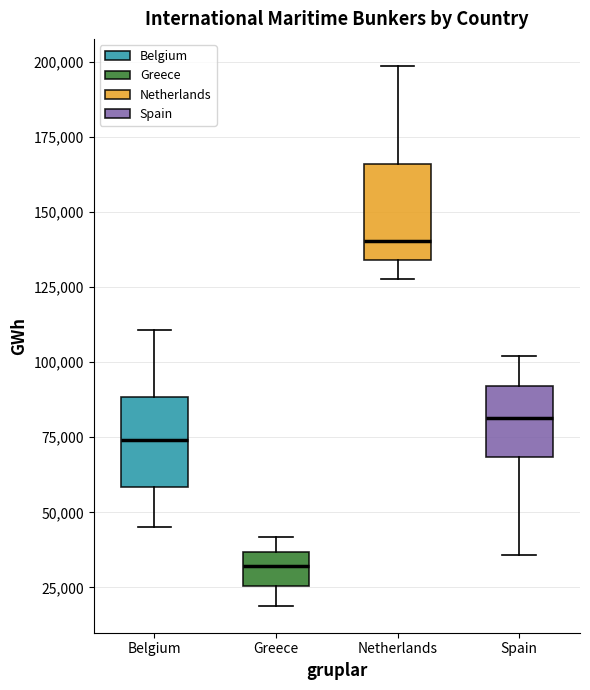

Reading left to right, transcribe this box plot: for each box, give where its median line is, the range the box spans, and where its two whiskers end, as read against the y-axis. The values are not printed on the chart, so give them approximately, as read against the axis.

Belgium: median 75000, box 60000 to 90000, whiskers 45000 to 110000
Greece: median 30000, box 25000 to 35000, whiskers 20000 to 40000
Netherlands: median 140000, box 135000 to 165000, whiskers 130000 to 200000
Spain: median 80000, box 70000 to 90000, whiskers 35000 to 100000